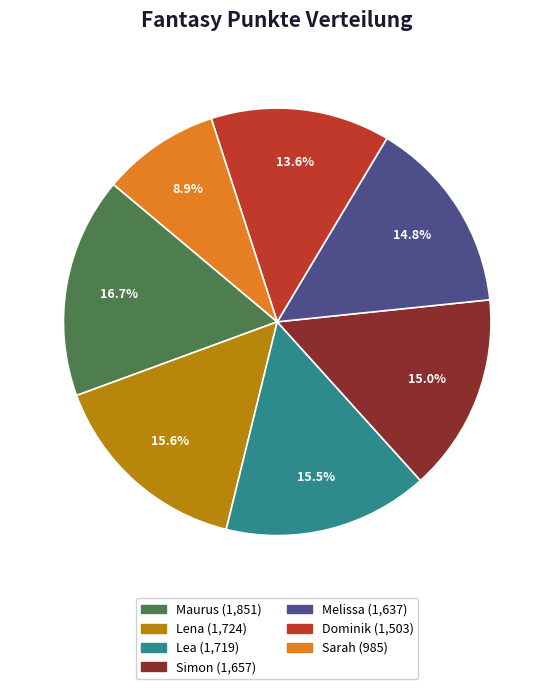

Between Dominik and Melissa, which is larger?

Melissa